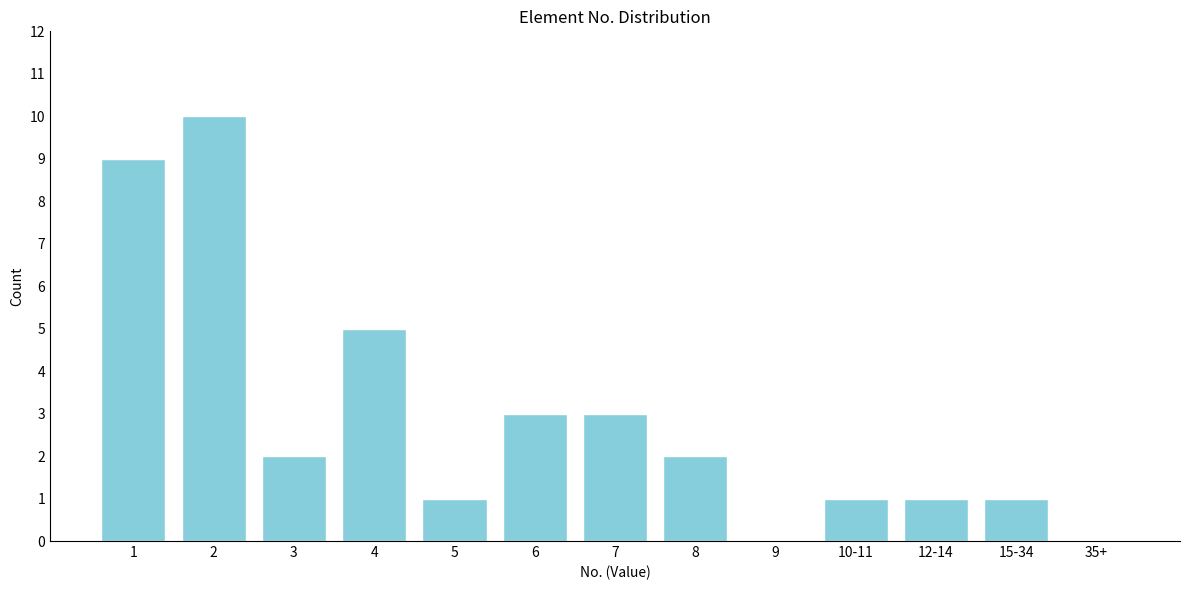

Reading left to right, what are all the values shown in this chart?

1=9	2=10	3=2	4=5	5=1	6=3	7=3	8=2	9=0	10-11=1	12-14=1	15-34=1	35+=0